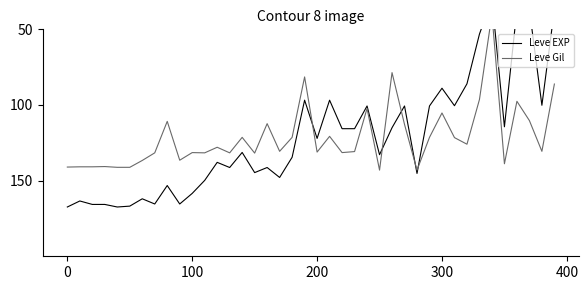

How many times do Leve EXP and Leve Gil cross each other?

5